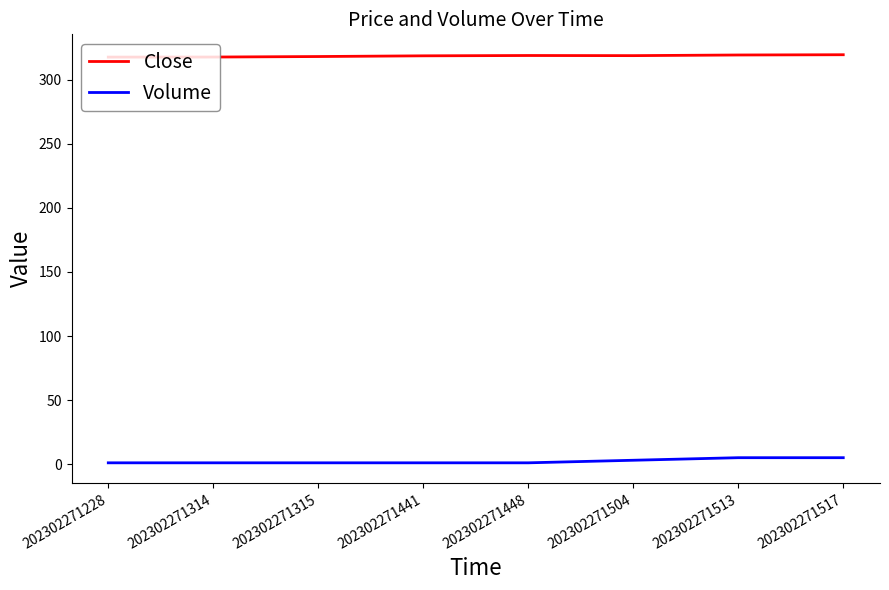

Which series has the widest spread of values?

Volume